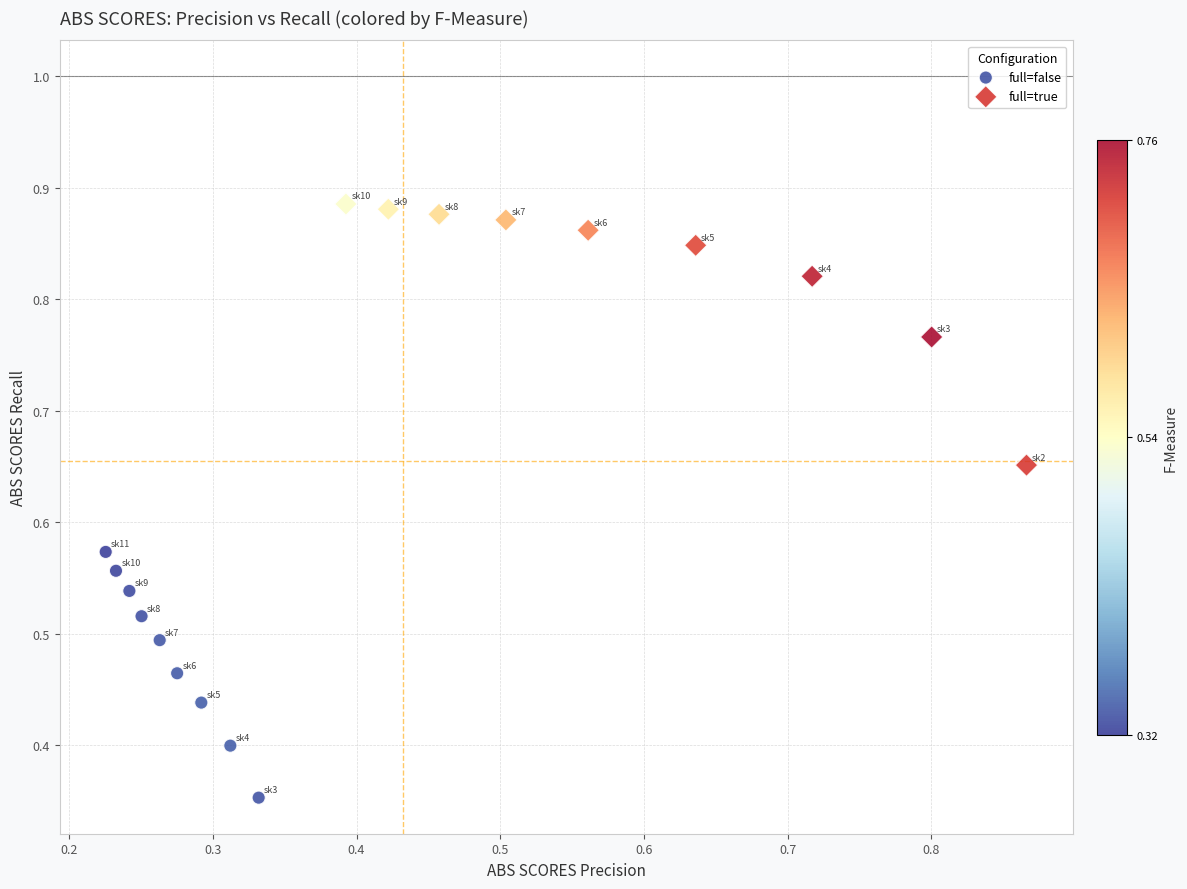

Which series has the widest spread of Y values?

full=true